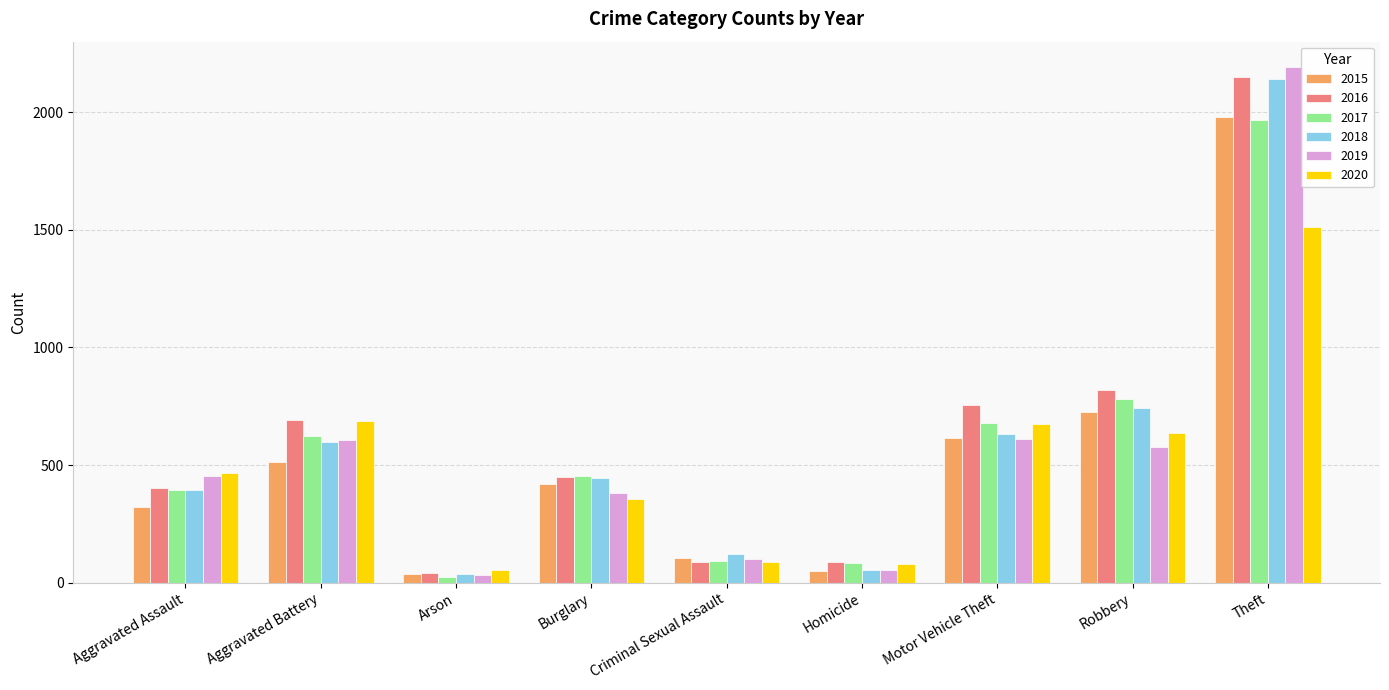

What is the value of the 2015 bar at the 6th from the left?

50